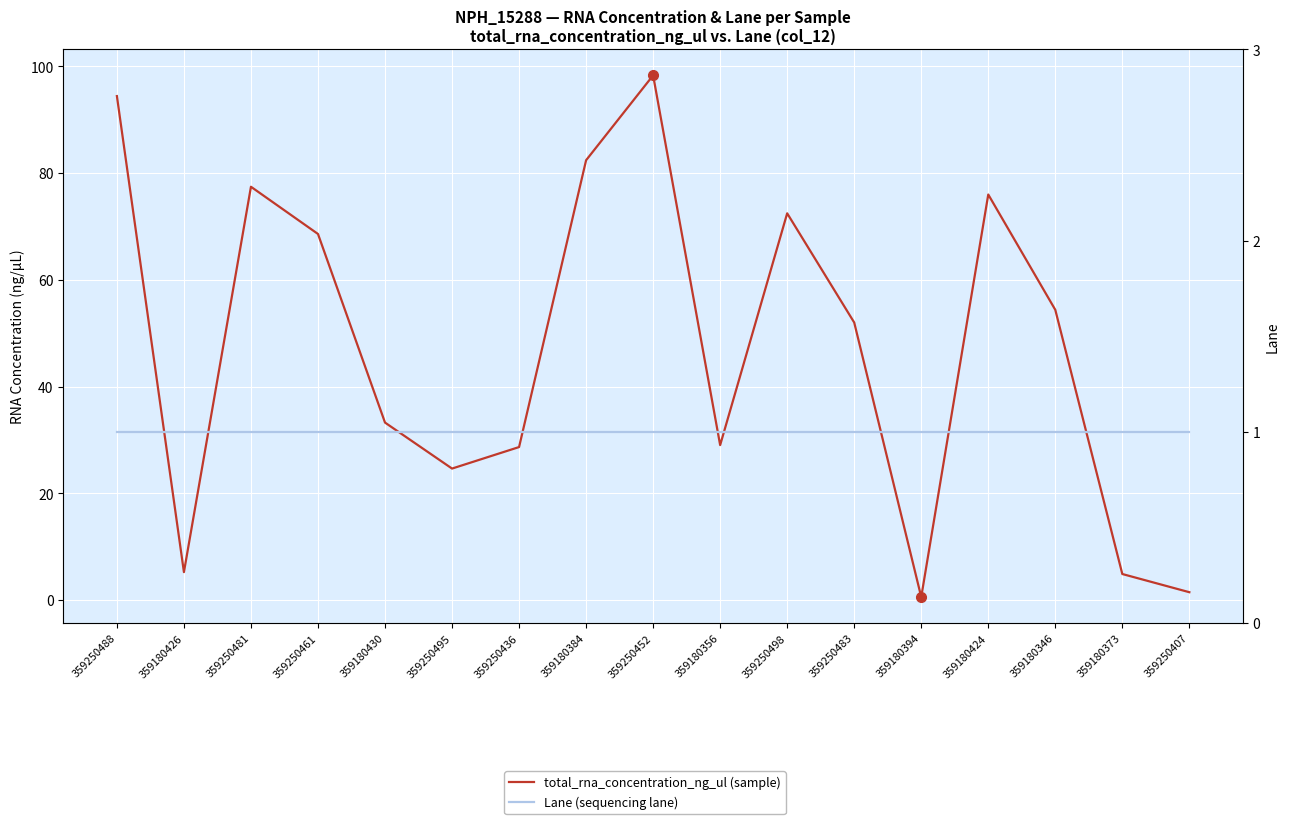

What is the maximum value shown in the chart?

98.3